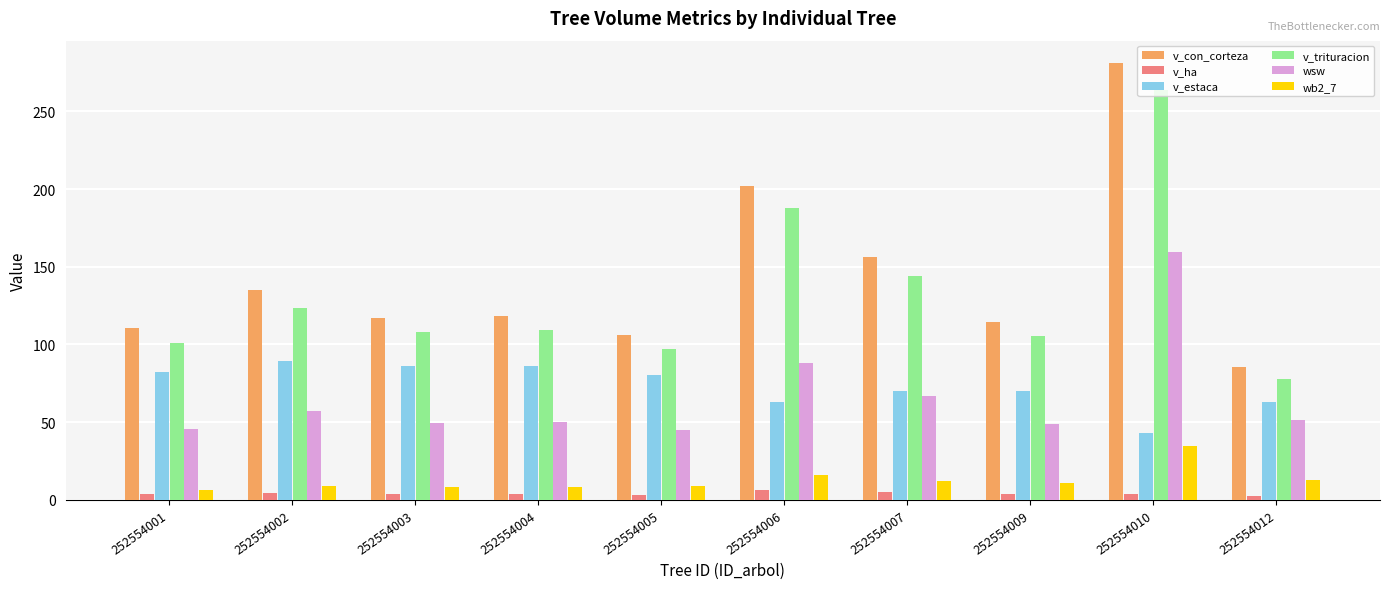

Which series has the largest range (max minus min)?

v_con_corteza